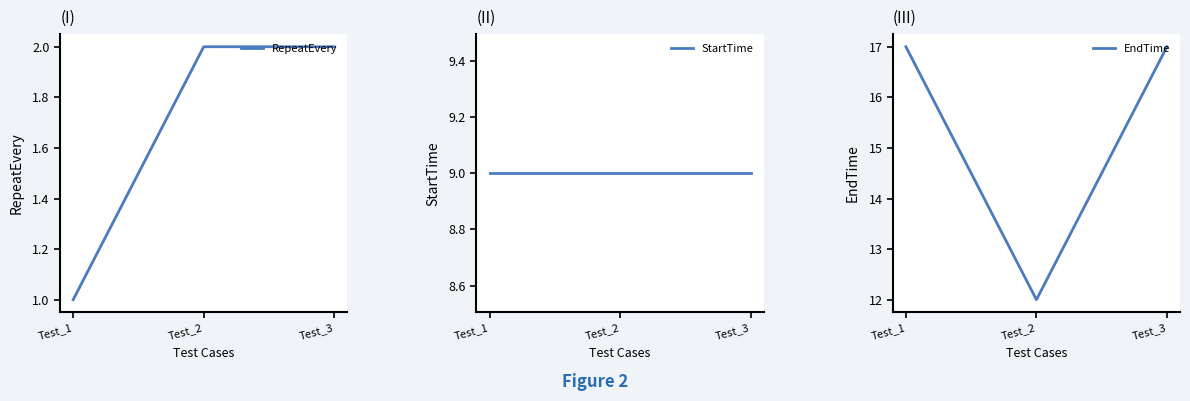

What is the approximate value of RepeatEvery at Test_3?

2